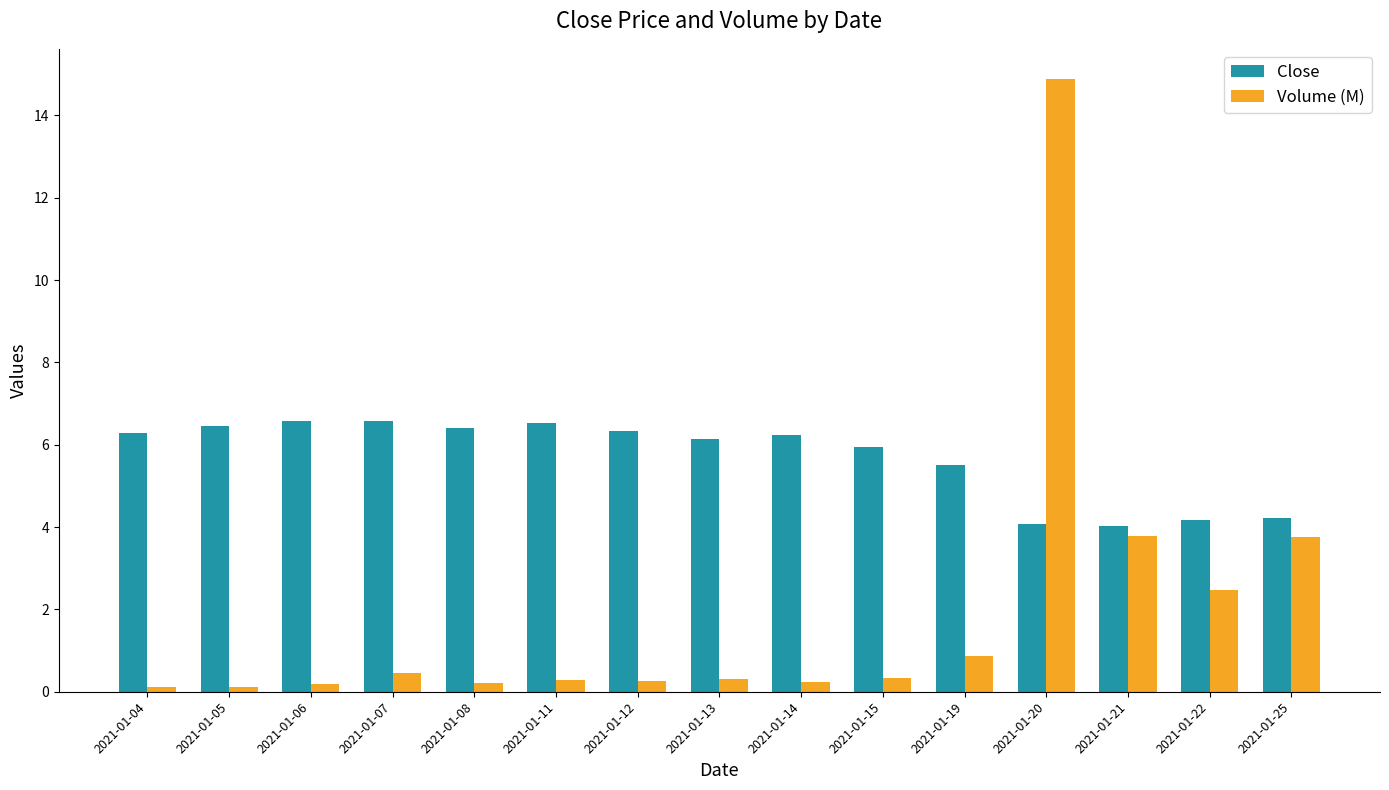

Rank the series by their maximum value, from highest to lowest.

Volume (M), Close